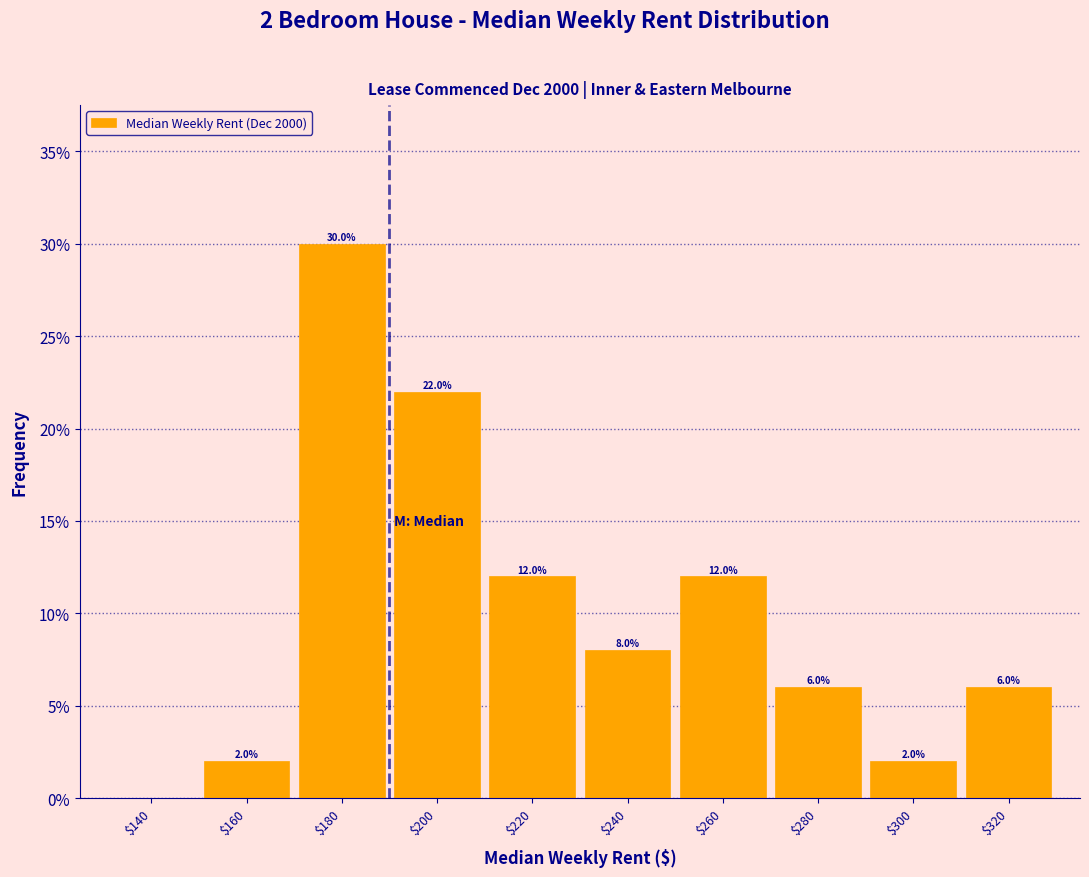

At which label does the data first exceed 8?

$180